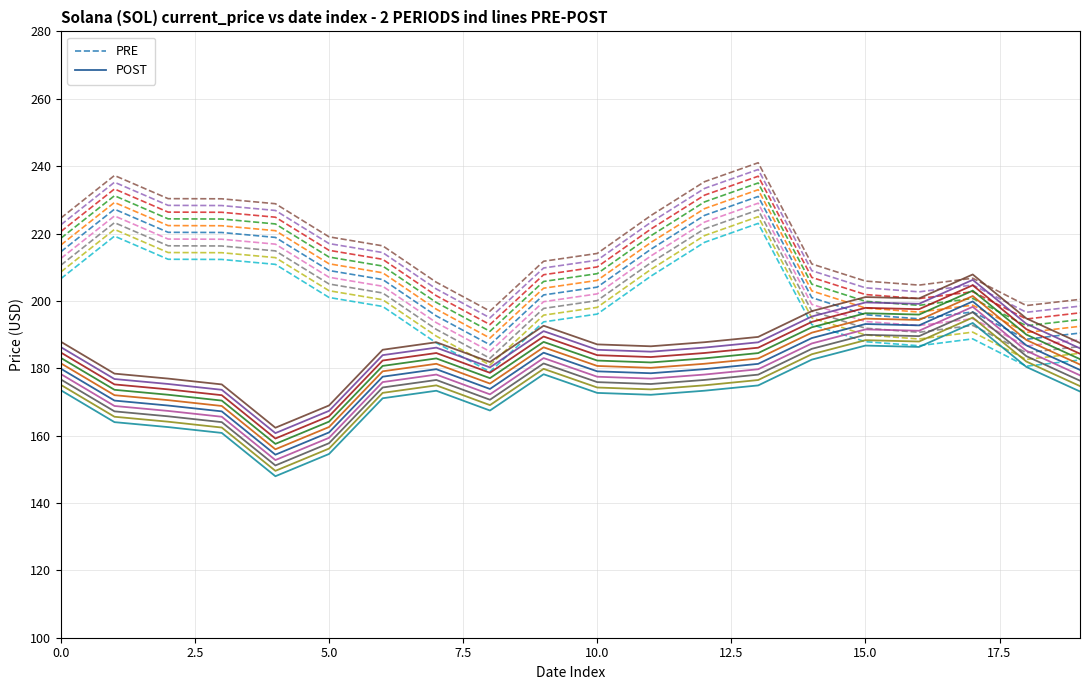

Which series has the widest spread of values?

POST